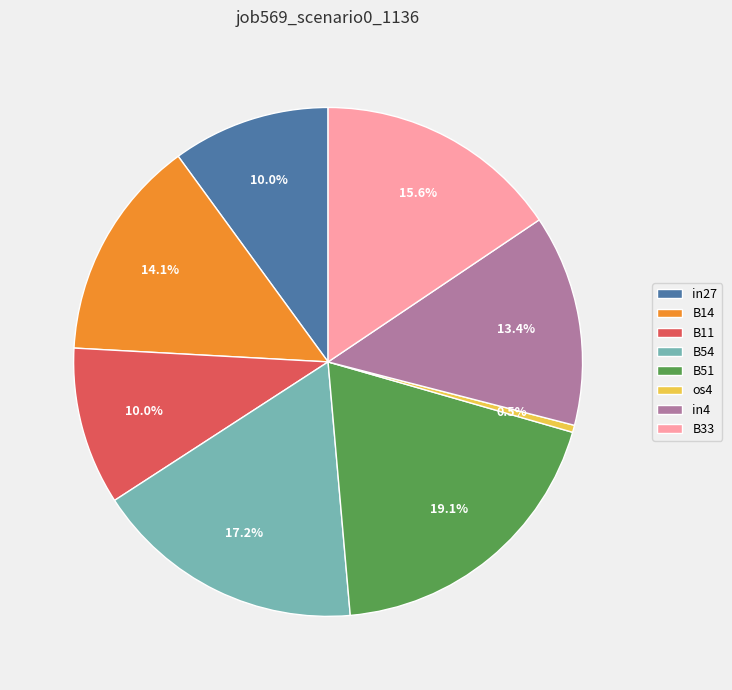

Count the number of slices in the pie.

8